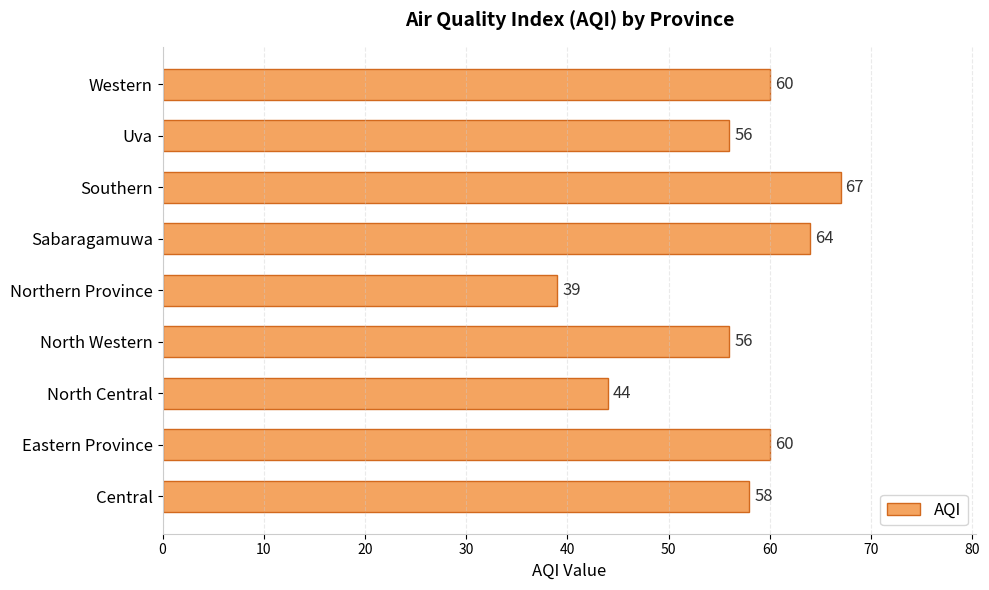

What is the sum of all values?

504